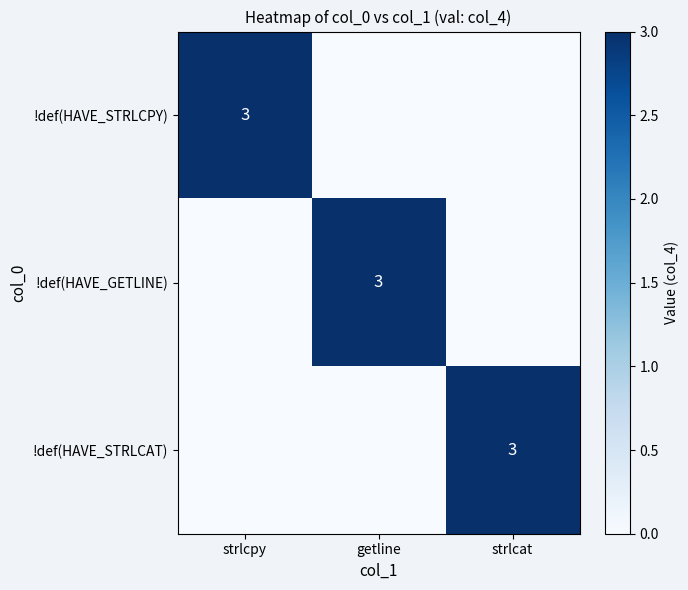

The value of !def(HAVE_STRLCPY) at strlcpy is 5. True or false?

False